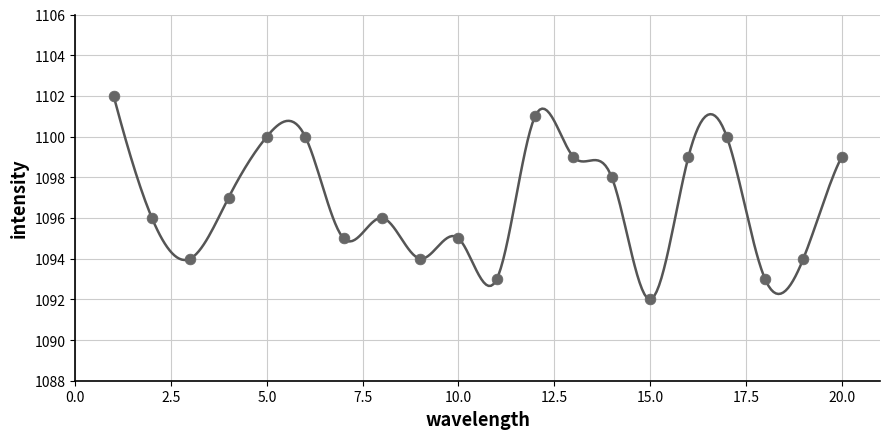

What is the range of Y values (max minus min)?

10